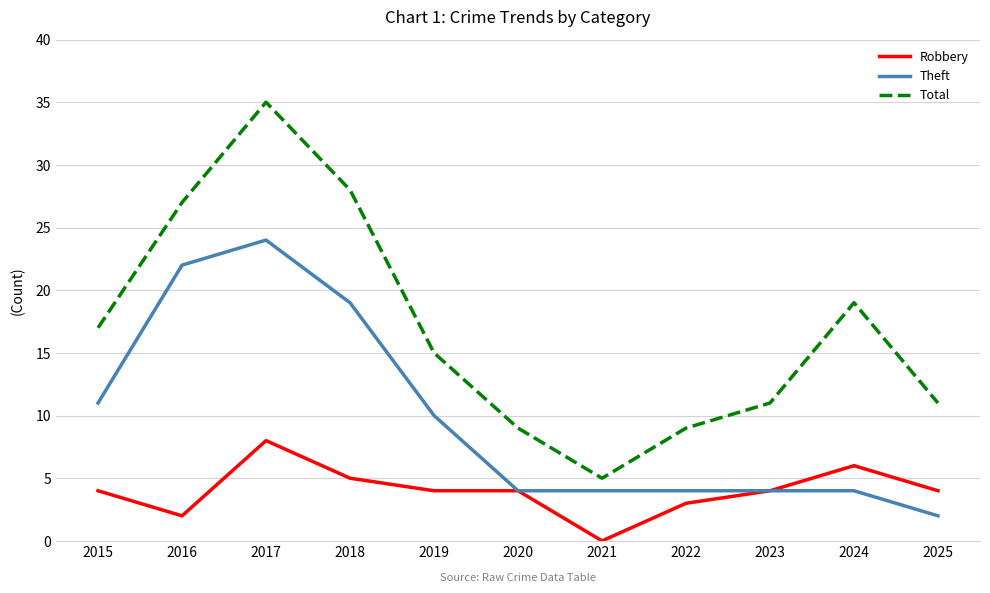

Rank the series by their average value, from highest to lowest.

Total, Theft, Robbery